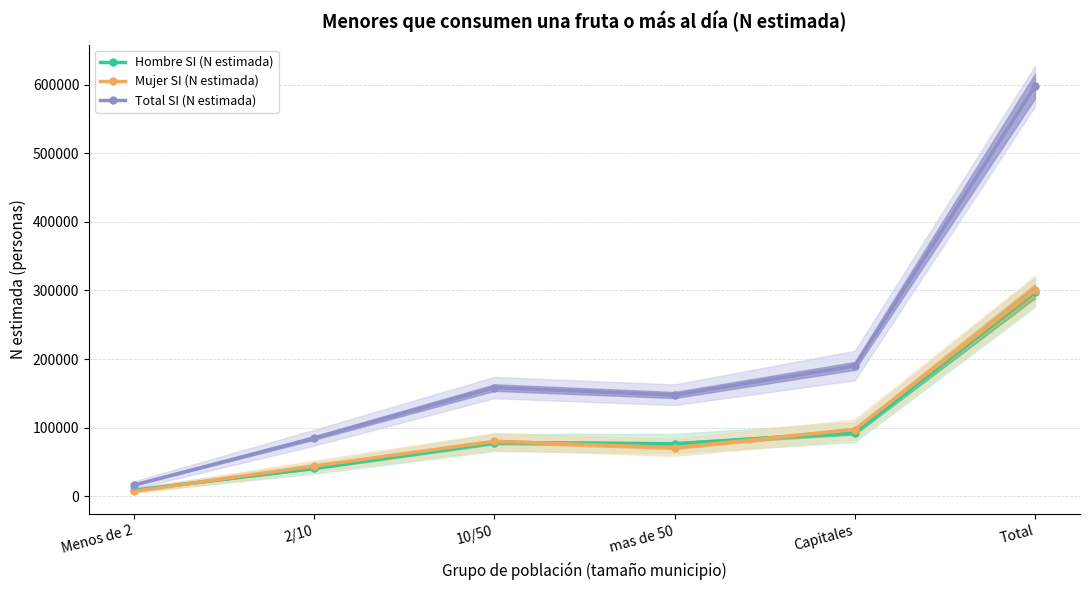

What are all the series names shown in the legend?

Hombre SI (N estimada), Mujer SI (N estimada), Total SI (N estimada)